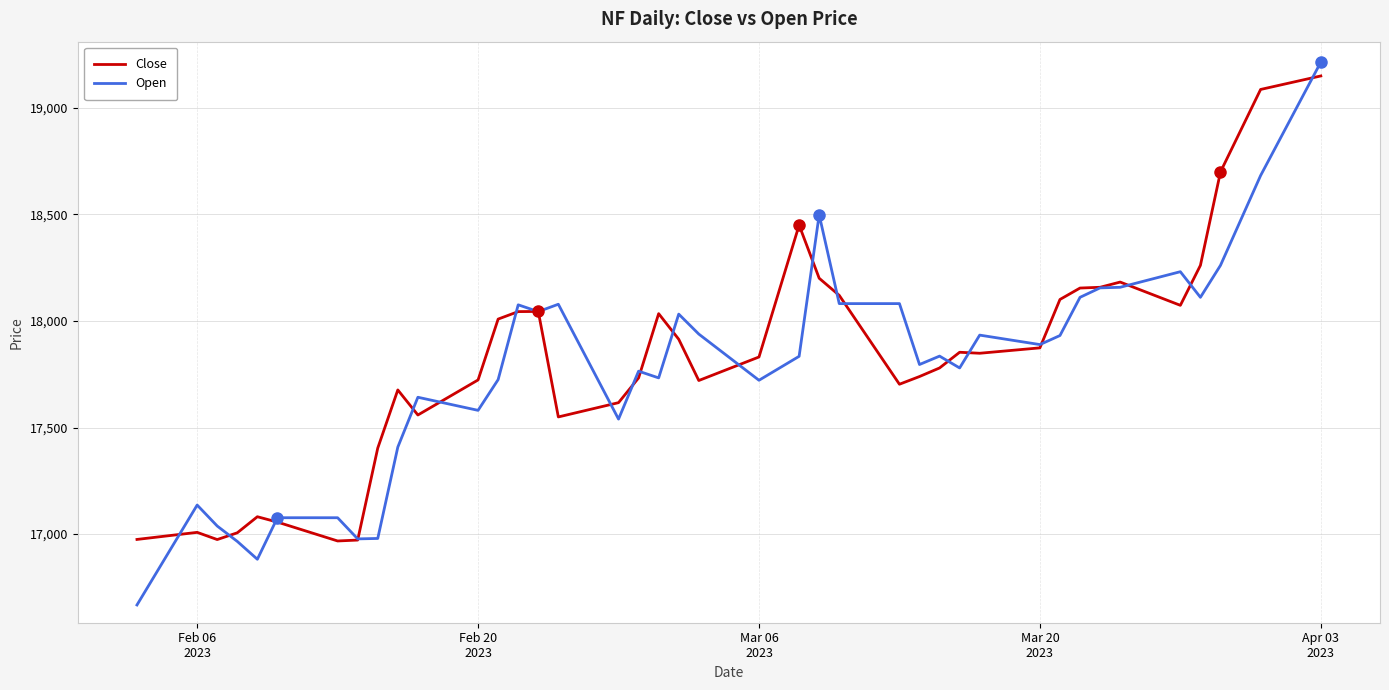

Which series has the widest spread of values?

Open